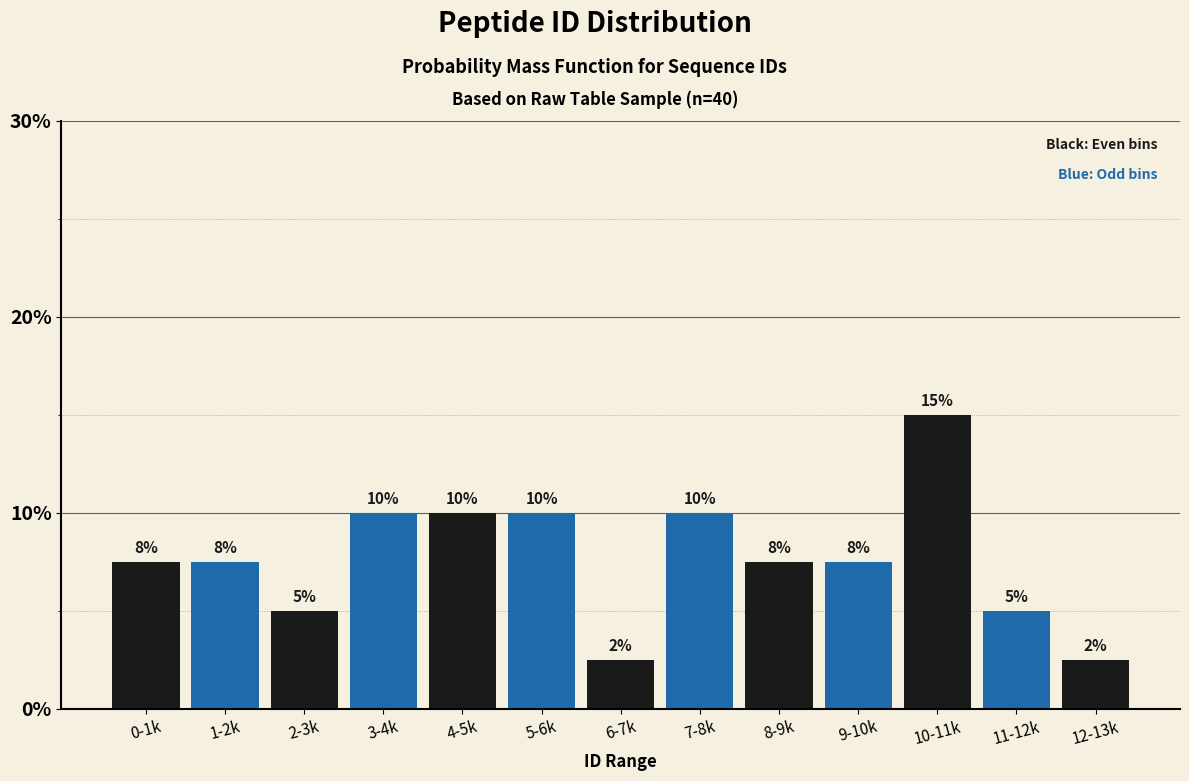

What is the minimum value shown in the chart?

2.5